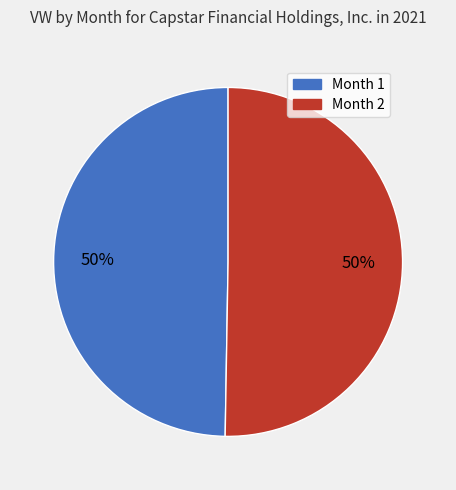

Count the number of slices in the pie.

2